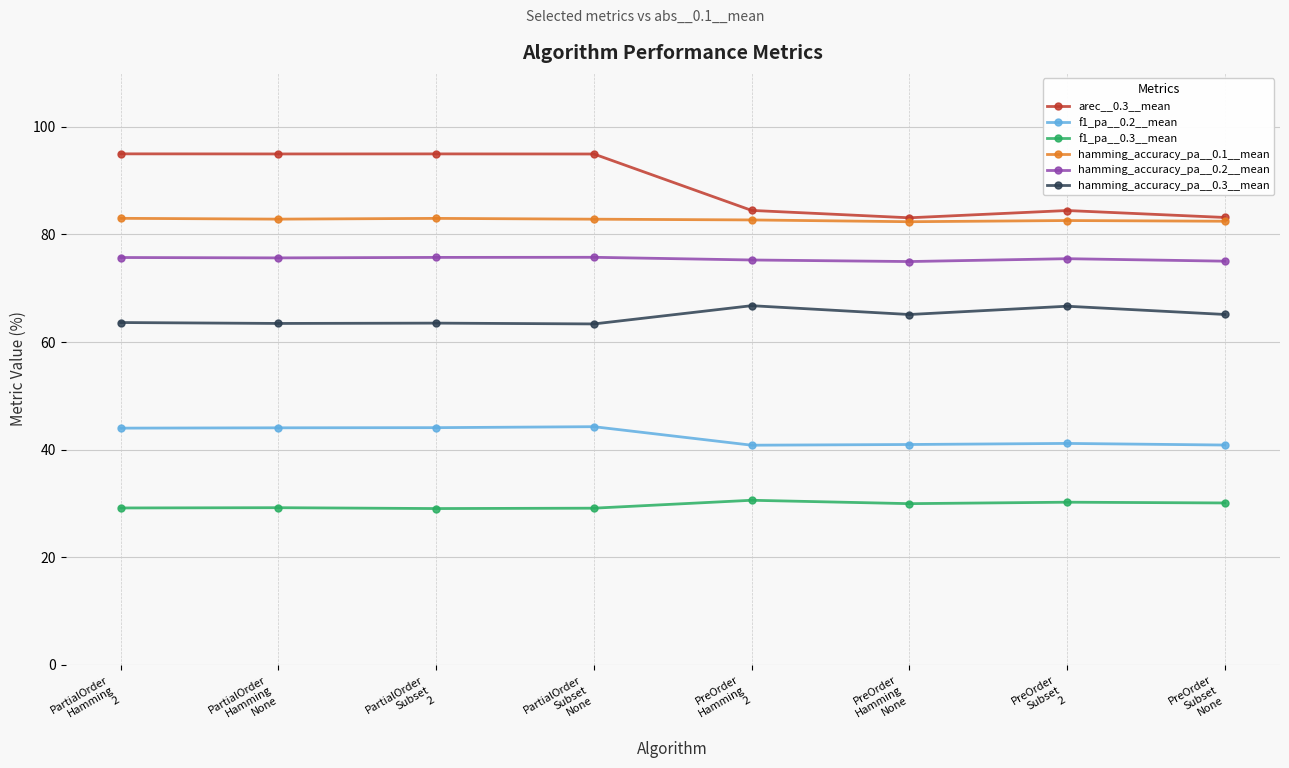

How many lines are shown in the chart?

6